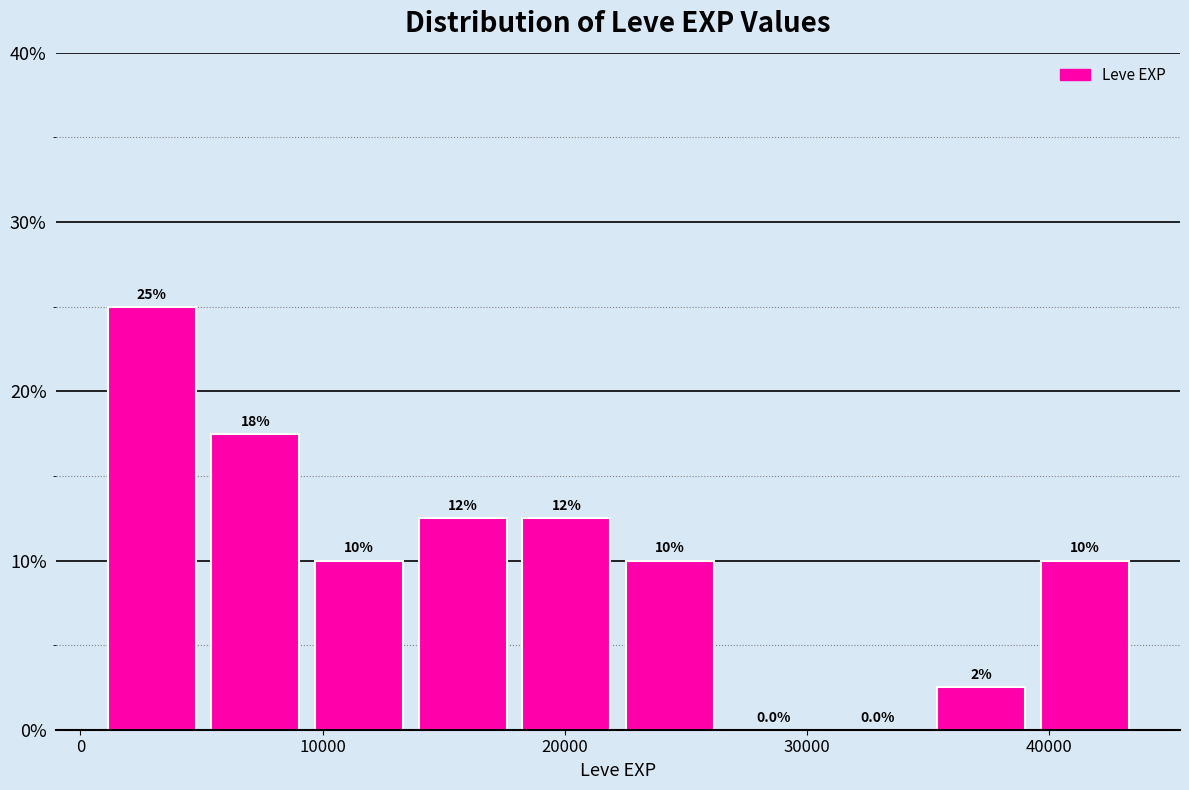

Which range on the x-axis has the tallest bar?

1000 to 5000